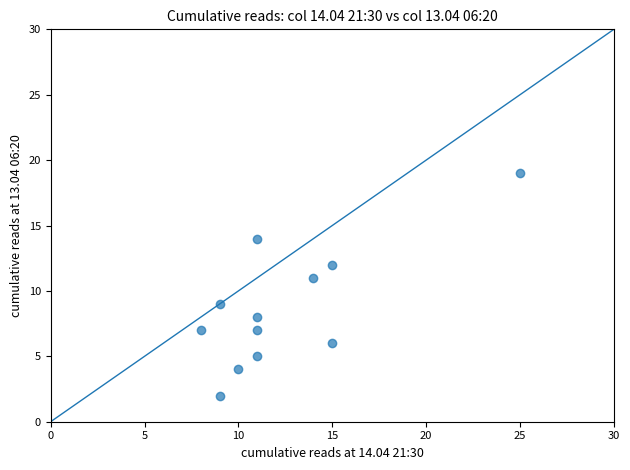

What is the range of Y values (max minus min)?

17